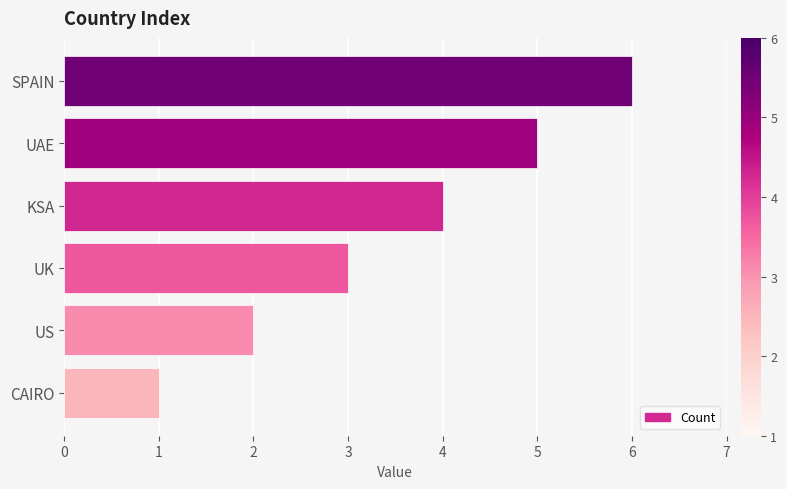

What is the smallest value displayed?

1